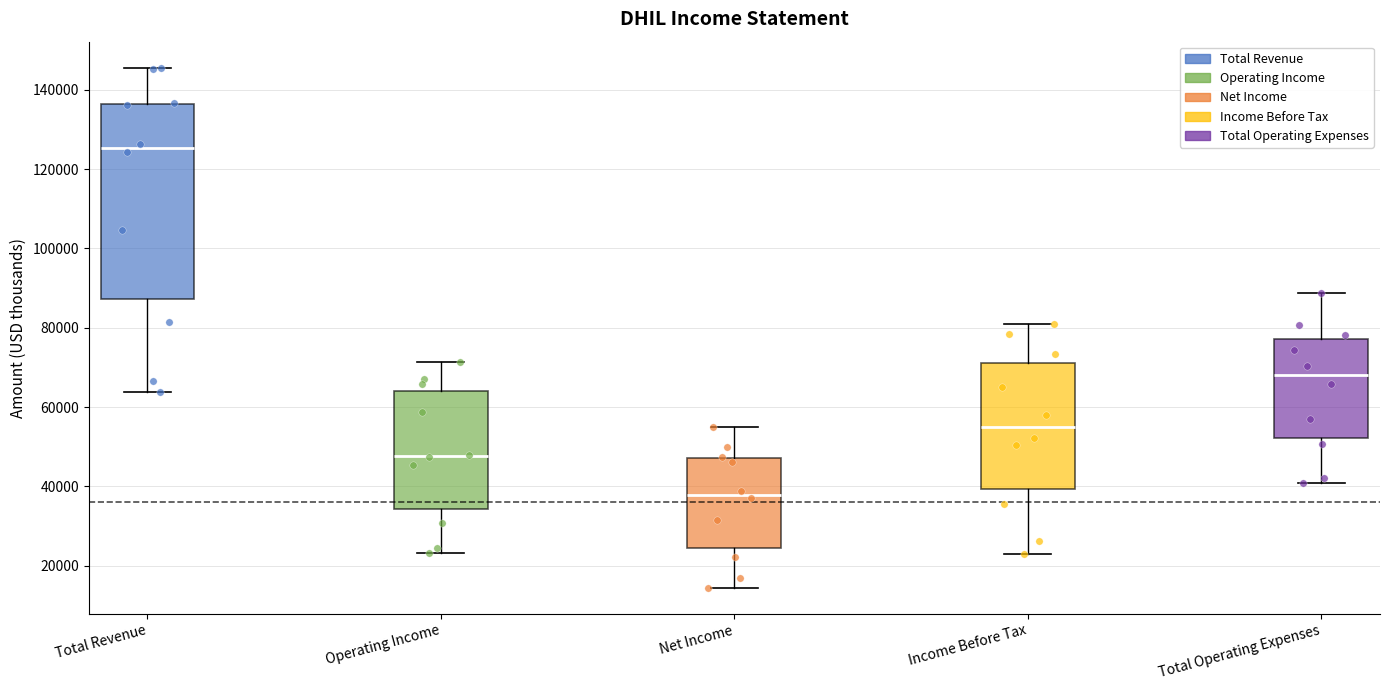

Where does the lower whisker of the box for Income Before Tax end on the y-axis? The values are not printed on the chart, so give them approximately, as read against the axis.

24000